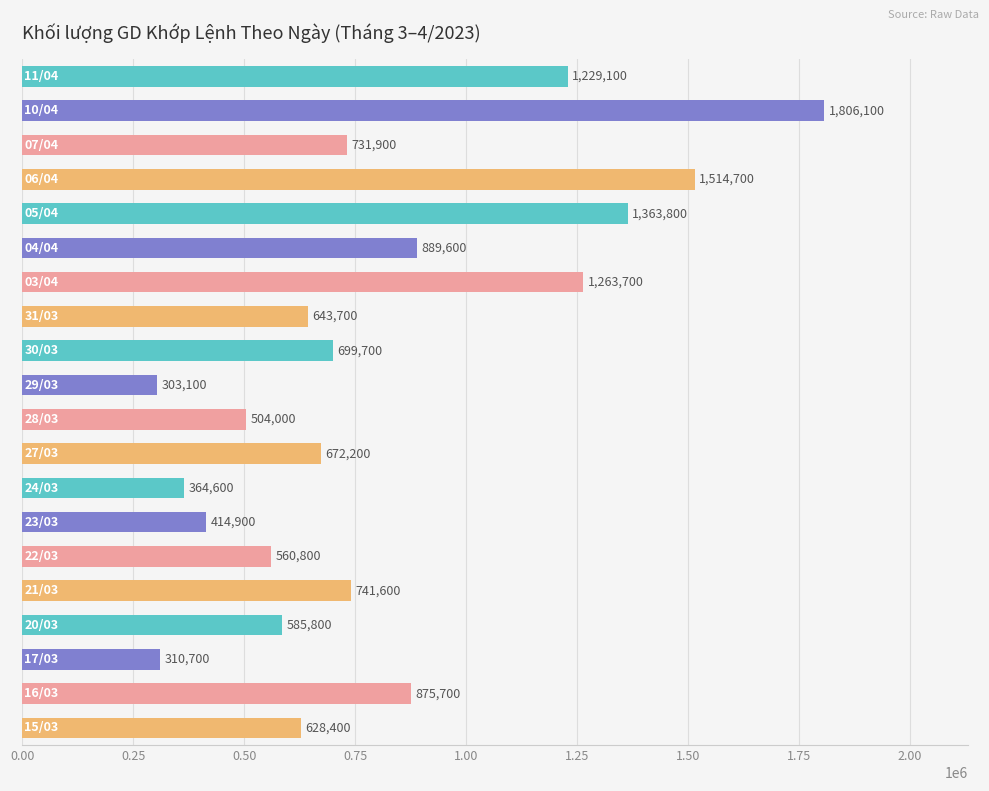

What is the difference between the maximum and minimum values?

1503000